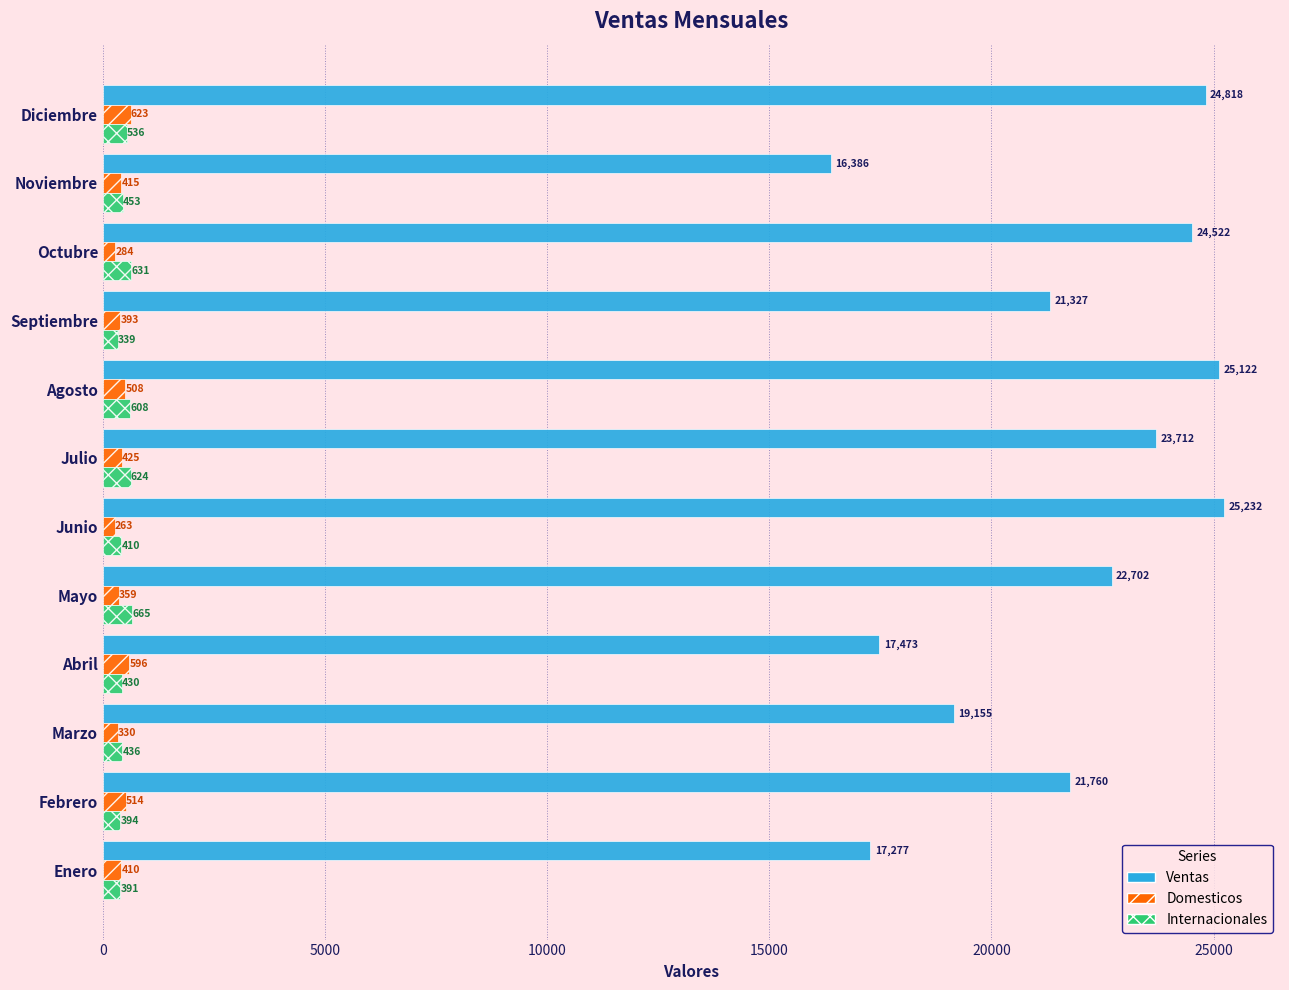

What is the smallest value displayed?

263